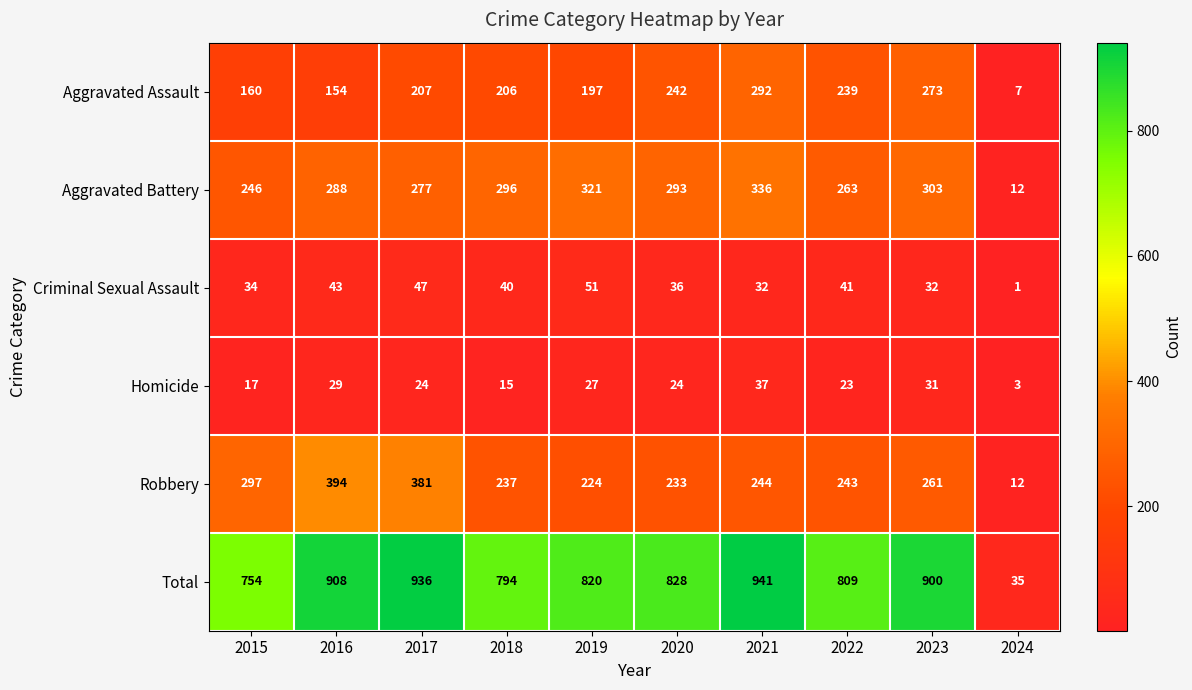

Which series has the widest spread of values?

Total